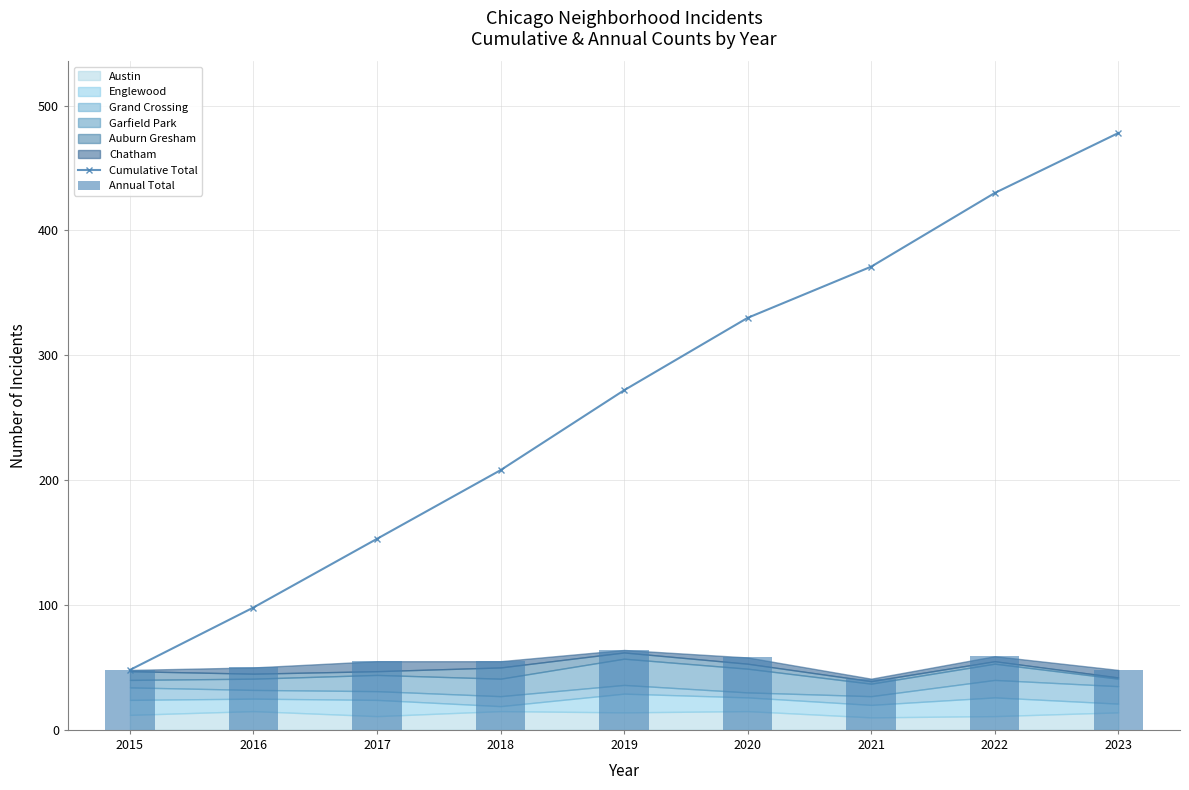

Reading left to right, transcribe all the data shown in this chart.

Cumulative Total: 2015=48	2016=98	2017=153	2018=208	2019=272	2020=330	2021=371	2022=430	2023=478
Annual Total: 2015=48	2016=50	2017=55	2018=55	2019=64	2020=58	2021=41	2022=59	2023=48